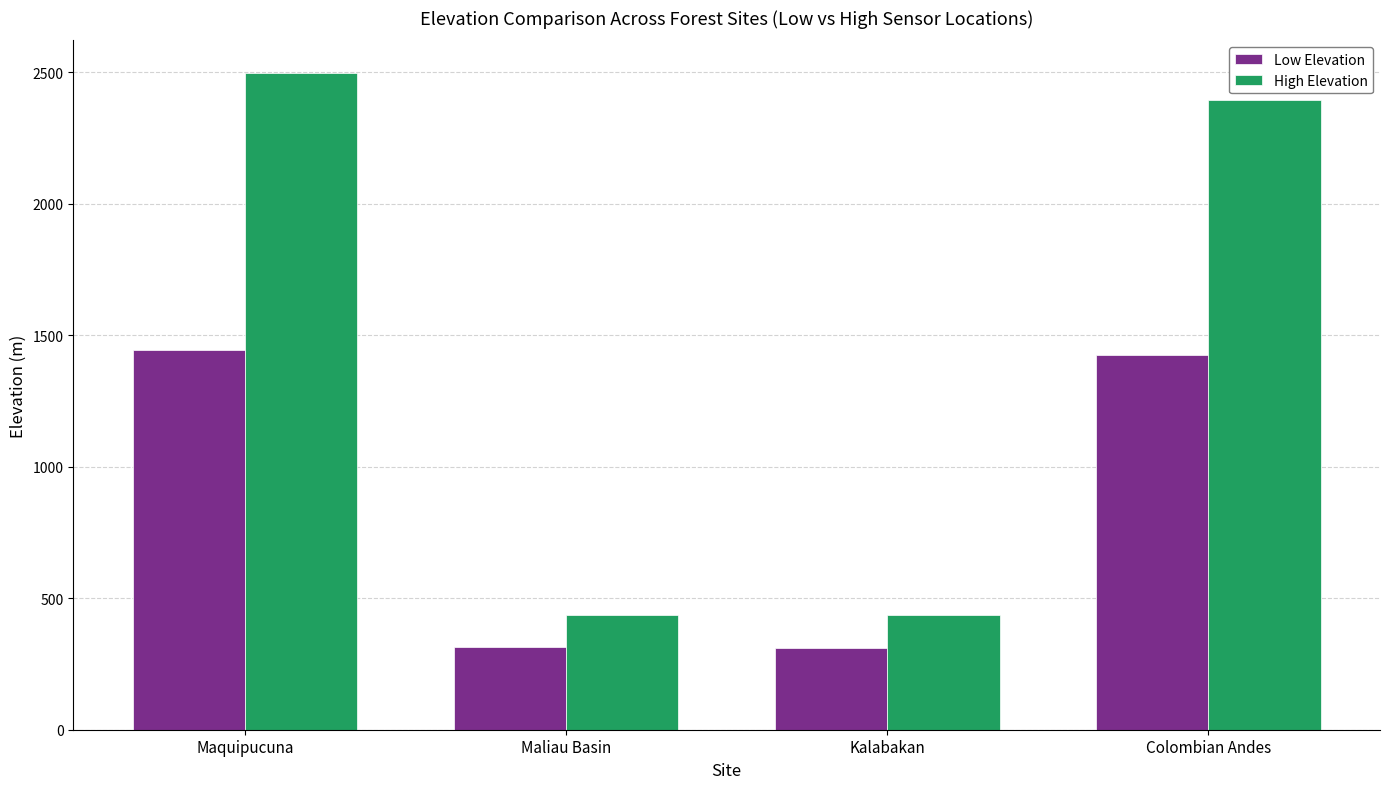

Which series changed the most between Maquipucuna and Kalabakan?

High Elevation